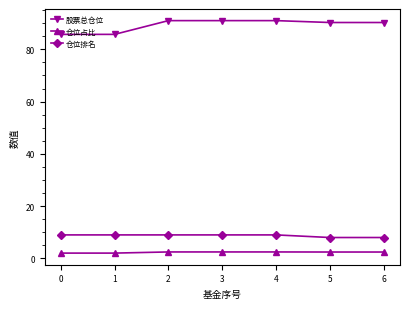

What is the minimum value for 仓位排名?

8.0